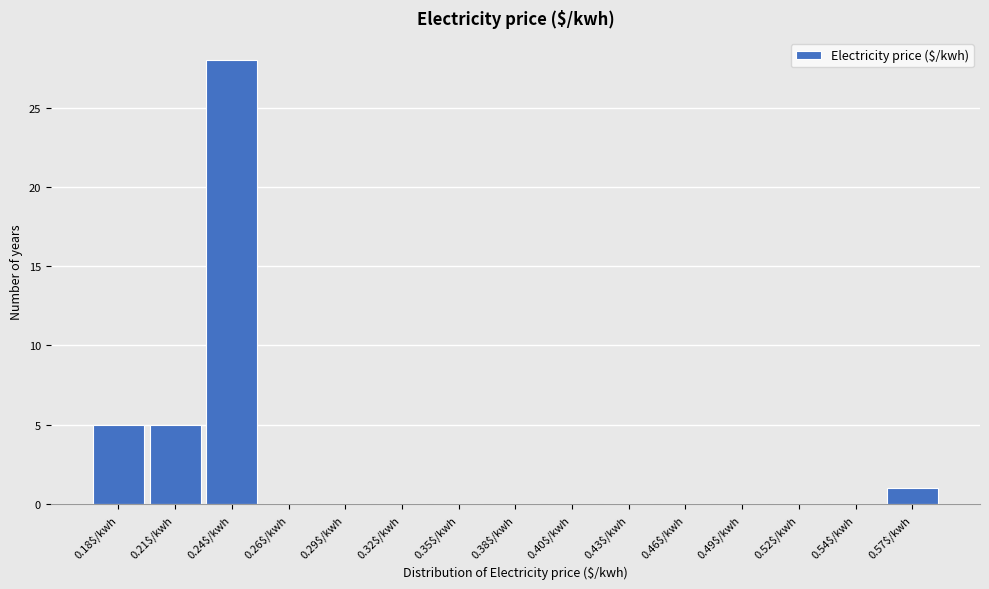

At which category does the chart reach its peak across all series?

0.24$/kwh